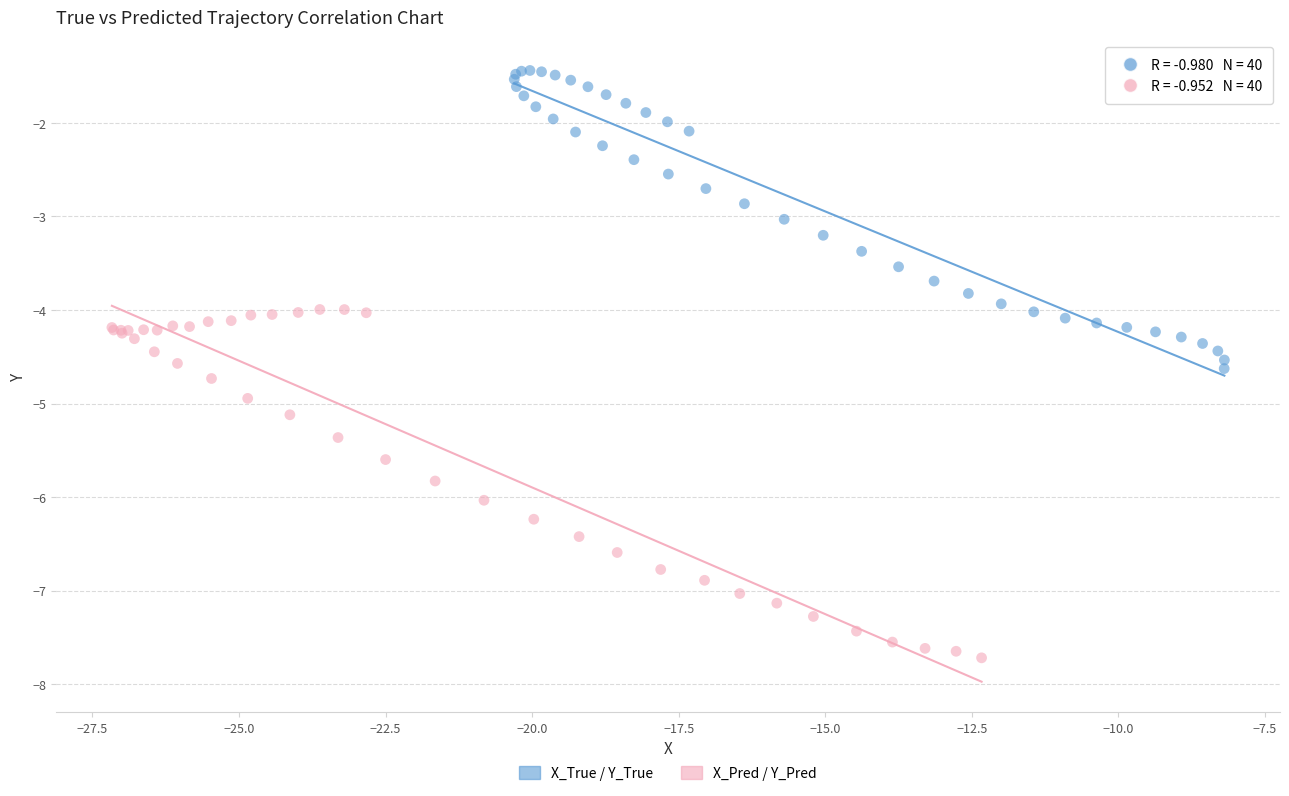

Which series has the largest Y range (max minus min)?

X_Pred / Y_Pred